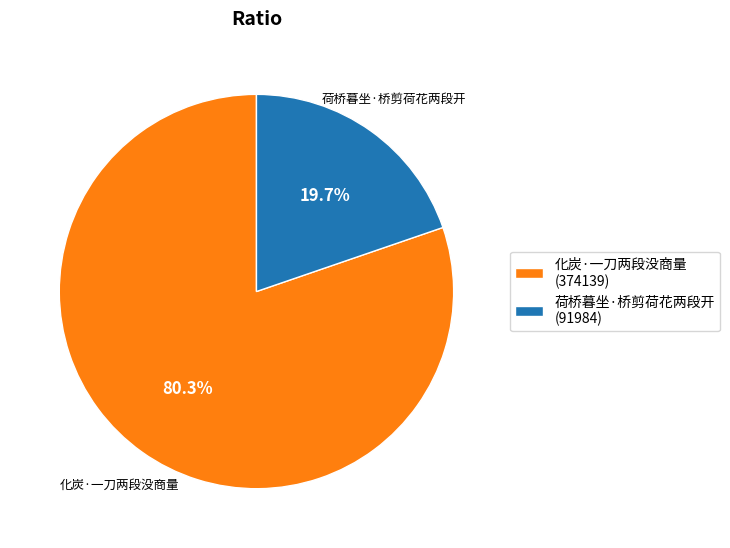

Is it true that 荷桥暮坐·桥剪荷花两段开 is 30% of the pie?

False